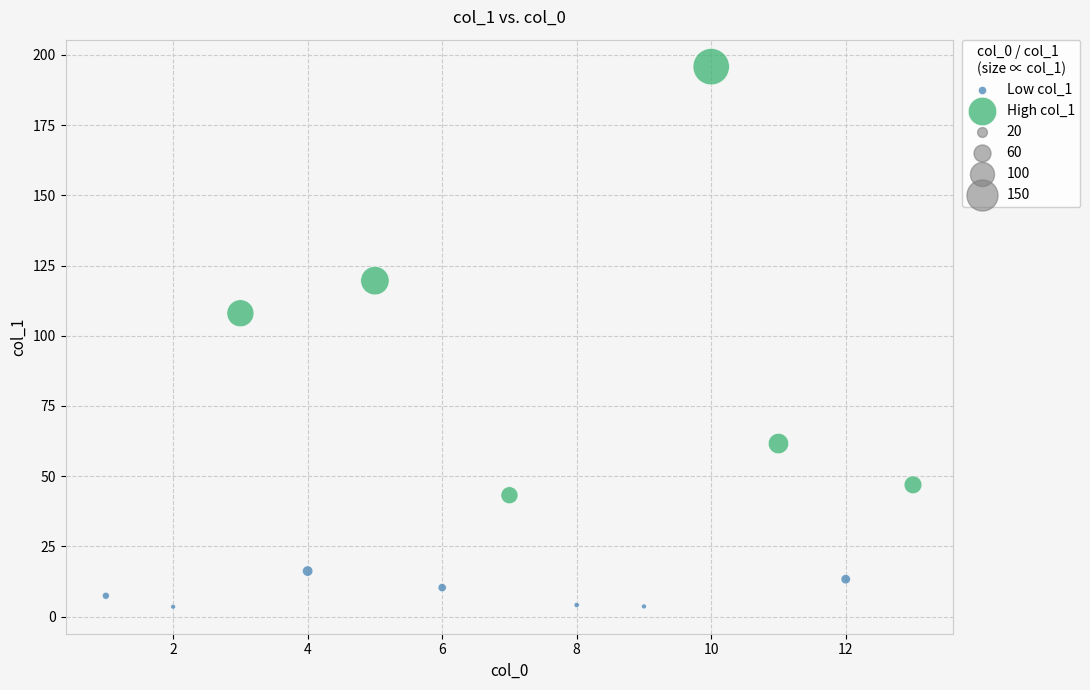

Which series reaches the maximum Y coordinate?

High col_1